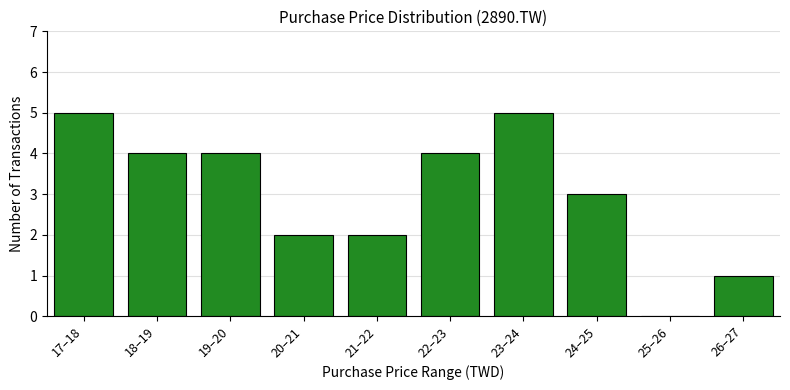

Reading left to right, what are all the values shown in this chart?

17–18=5	18–19=4	19–20=4	20–21=2	21–22=2	22–23=4	23–24=5	24–25=3	25–26=0	26–27=1